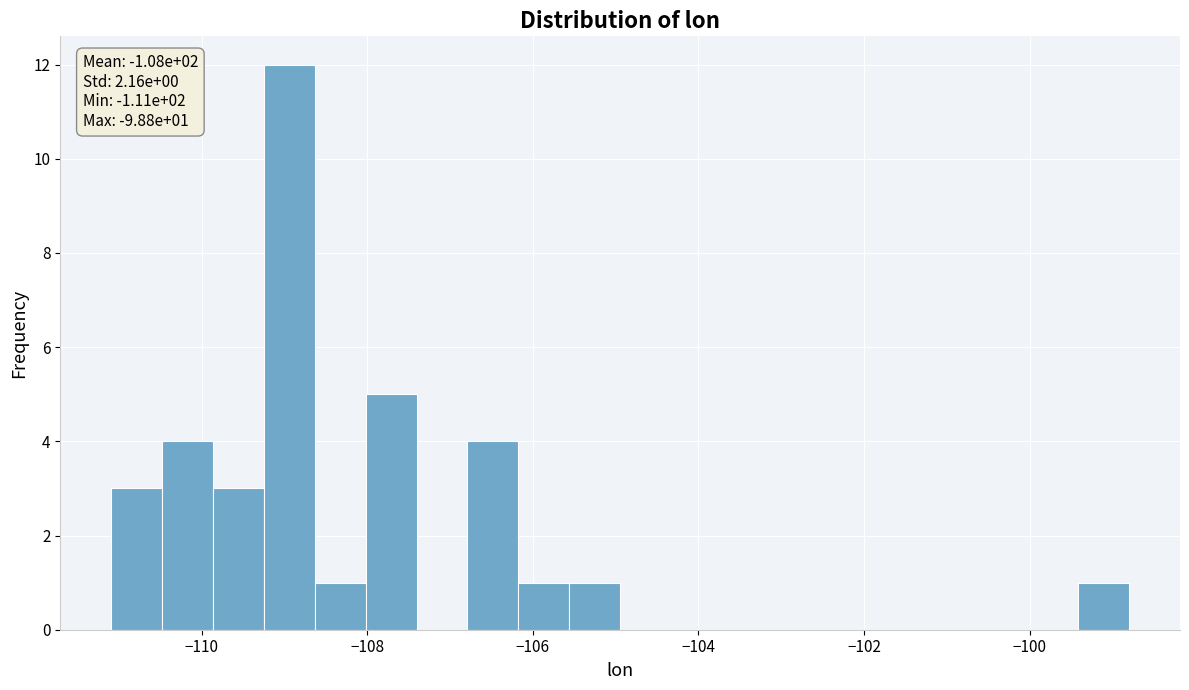

Read against the x-axis, roughly where is the centre of the tallest bar?

-109.0